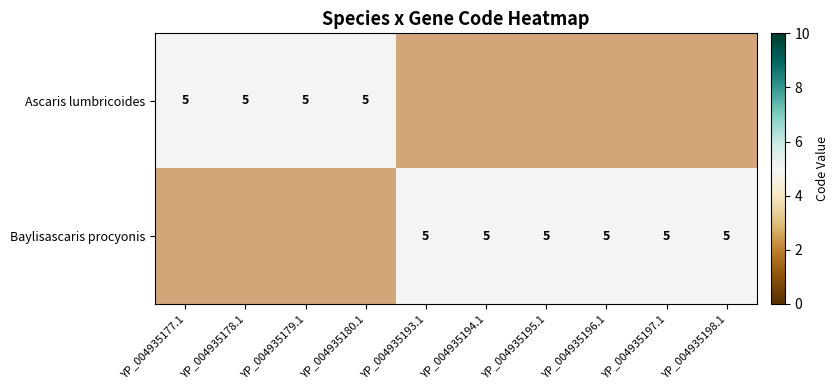

Between Ascaris lumbricoides and 3, which series saw the biggest shift?

Ascaris lumbricoides